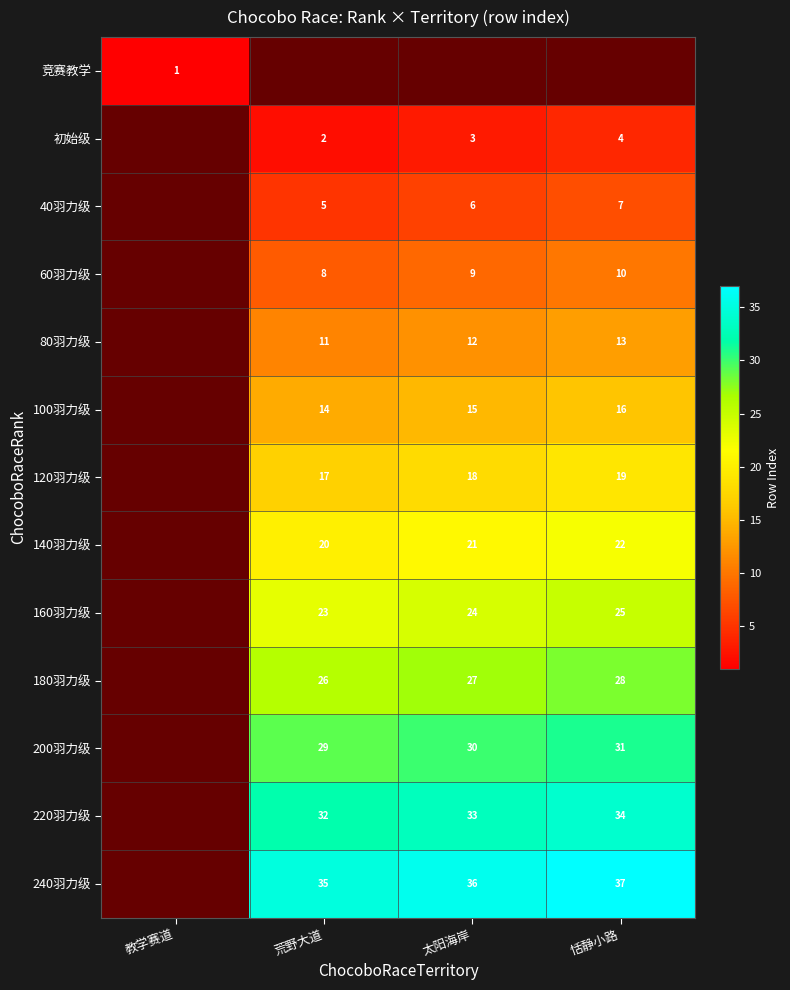

What is the smallest value displayed?

1.0